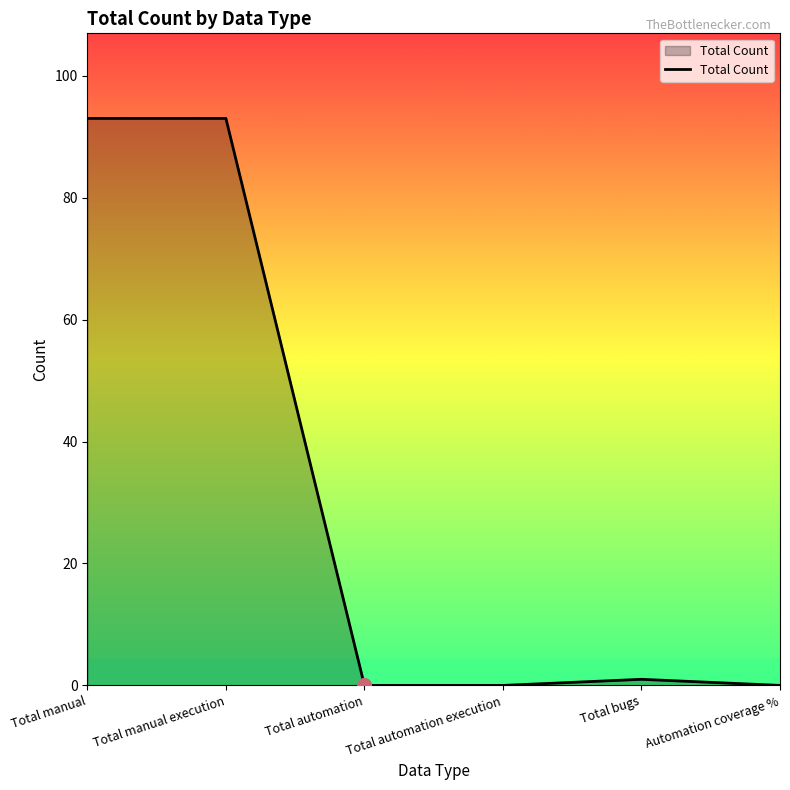

Between Total manual and Total automation, which is larger?

Total manual